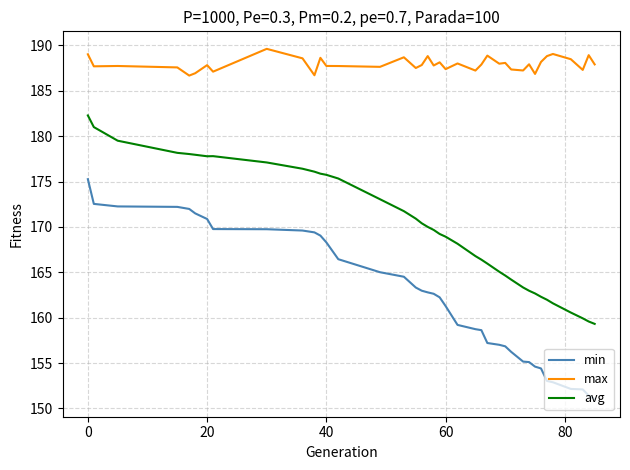

True or false: avg and min intersect in this chart.

False